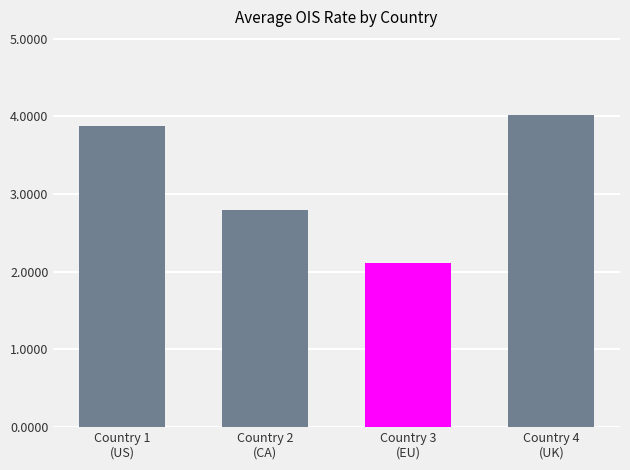

Reading right to left, transcribe all the data shown in this chart.

4.0	2.1	2.8	3.9